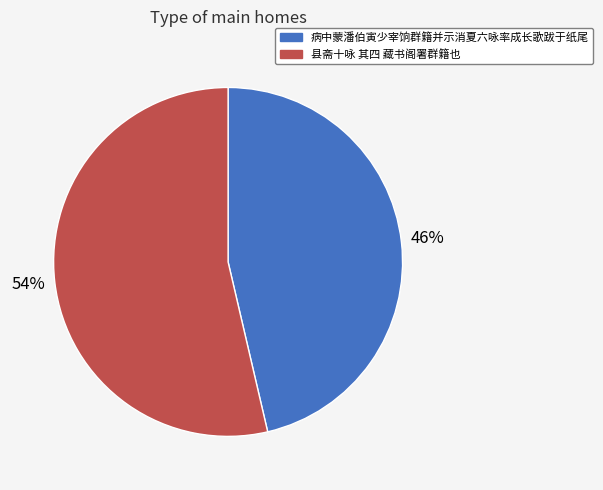

To the nearest percent, what portion does 县斋十咏 其四 藏书阁署群籍也 represent?

54%